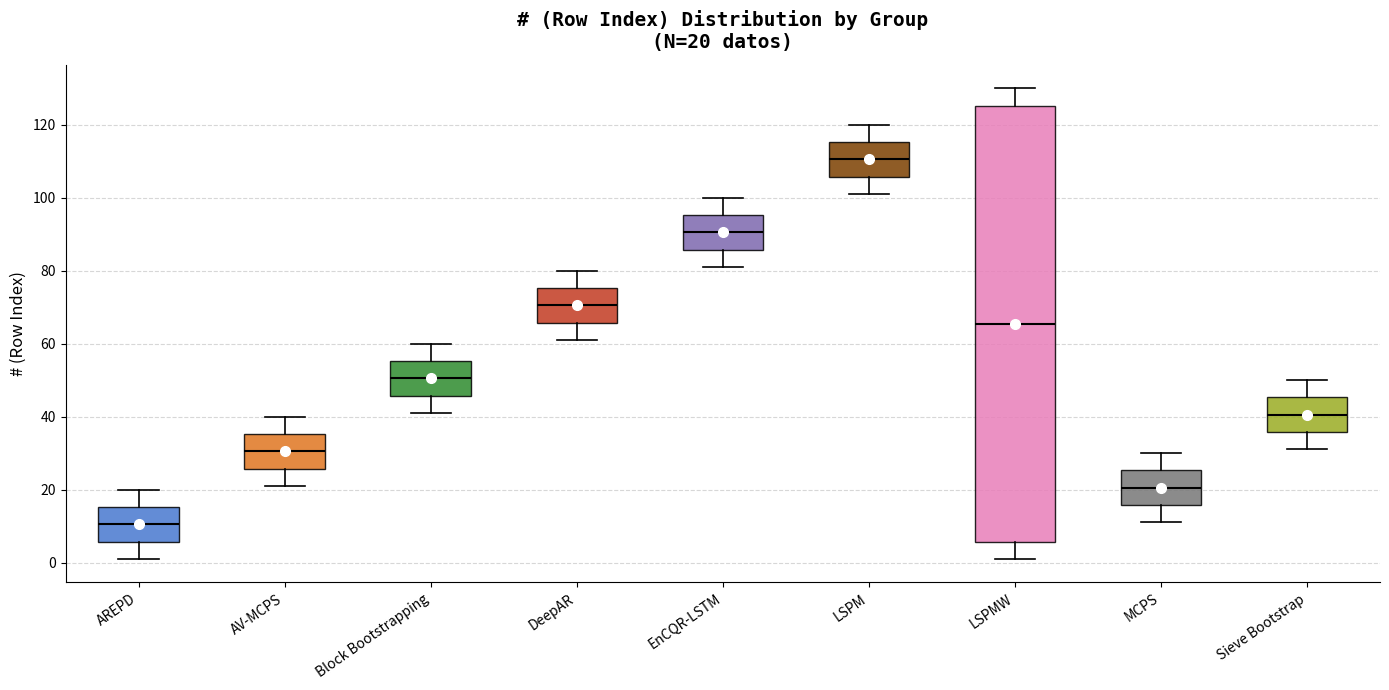

Which box is the tallest, from its lower edge to its upper edge?

LSPMW